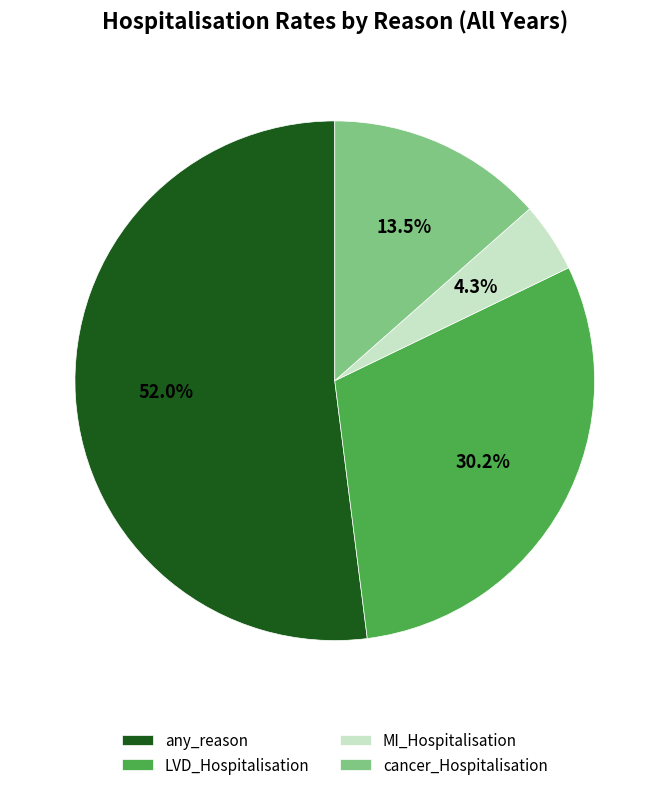

Which slice represents more than half of the pie?

any_reason